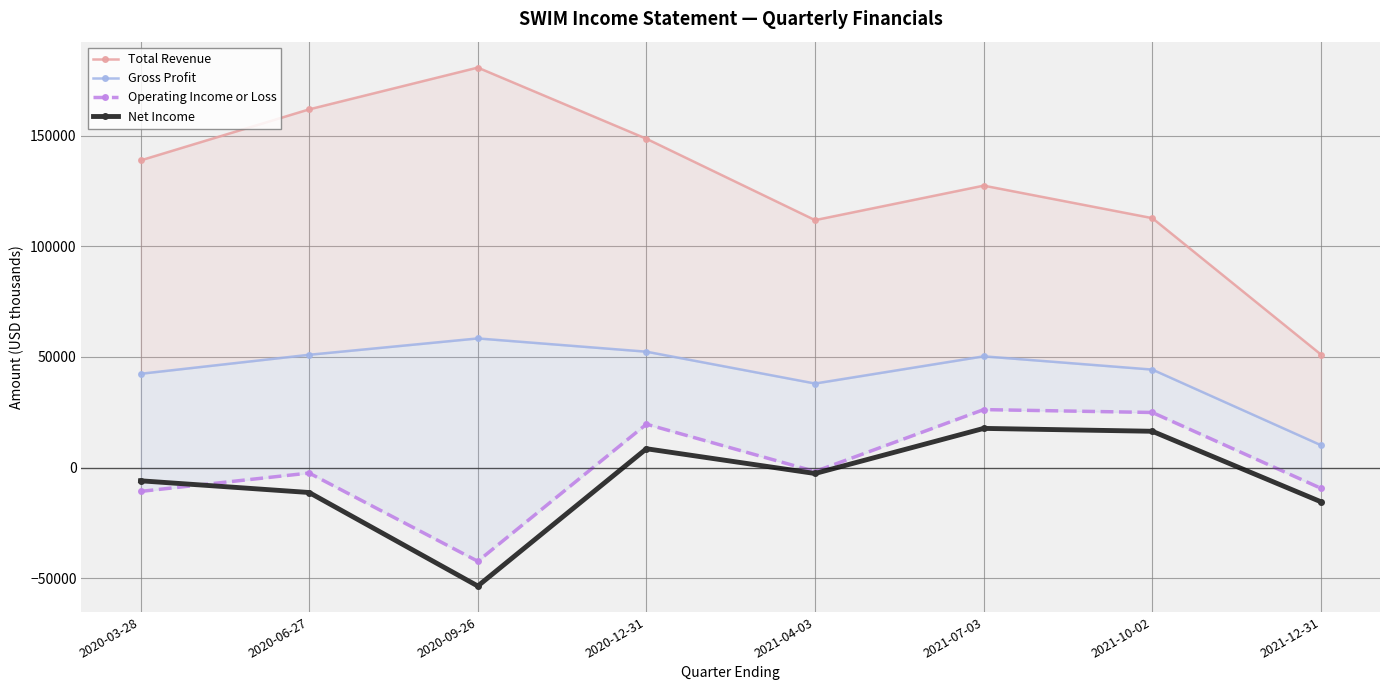

At which category does the chart reach its minimum across all series?

2020-09-26